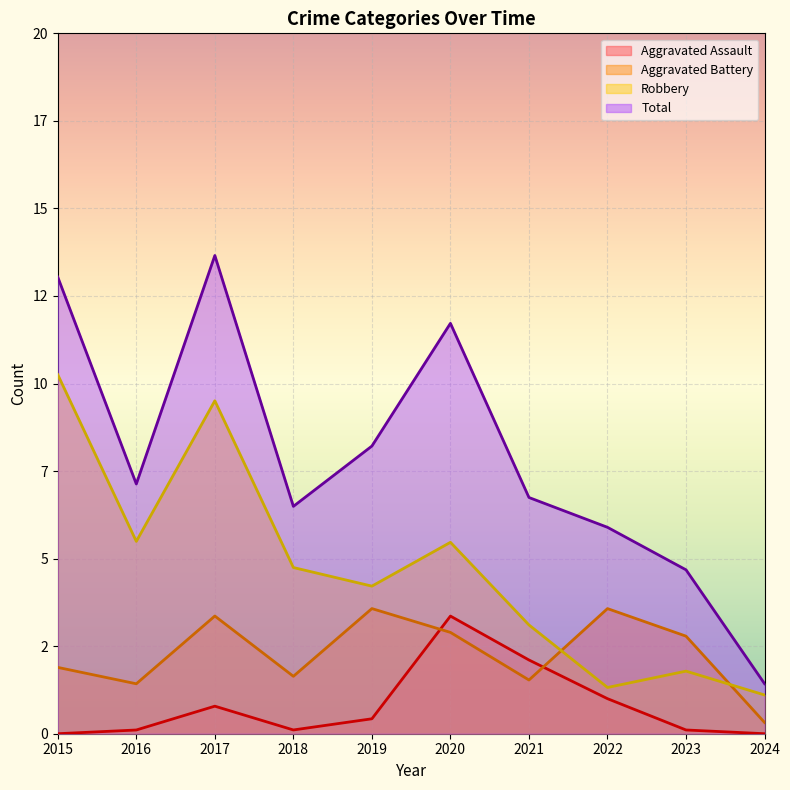

The value of Aggravated Assault at 2016 is 0.1. True or false?

True